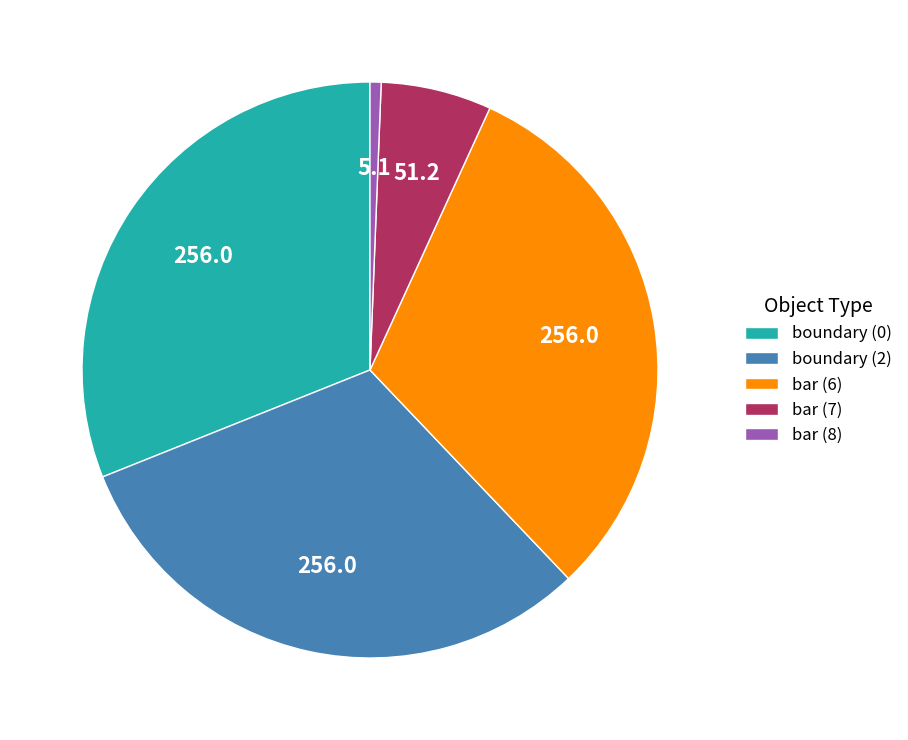

Which slice is the smallest?

bar (8)